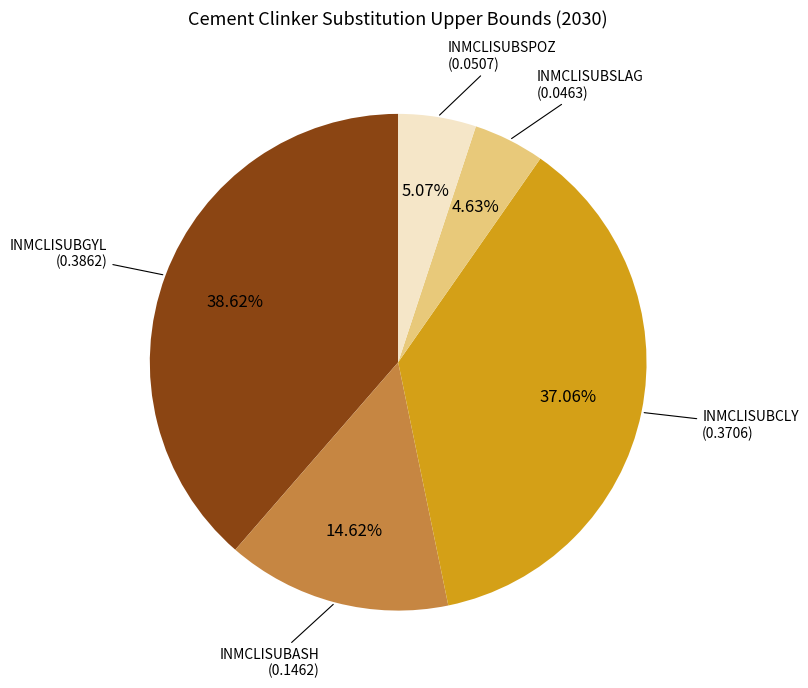

Do INMCLISUBCLY and INMCLISUBSPOZ together represent more than half of the pie?

No